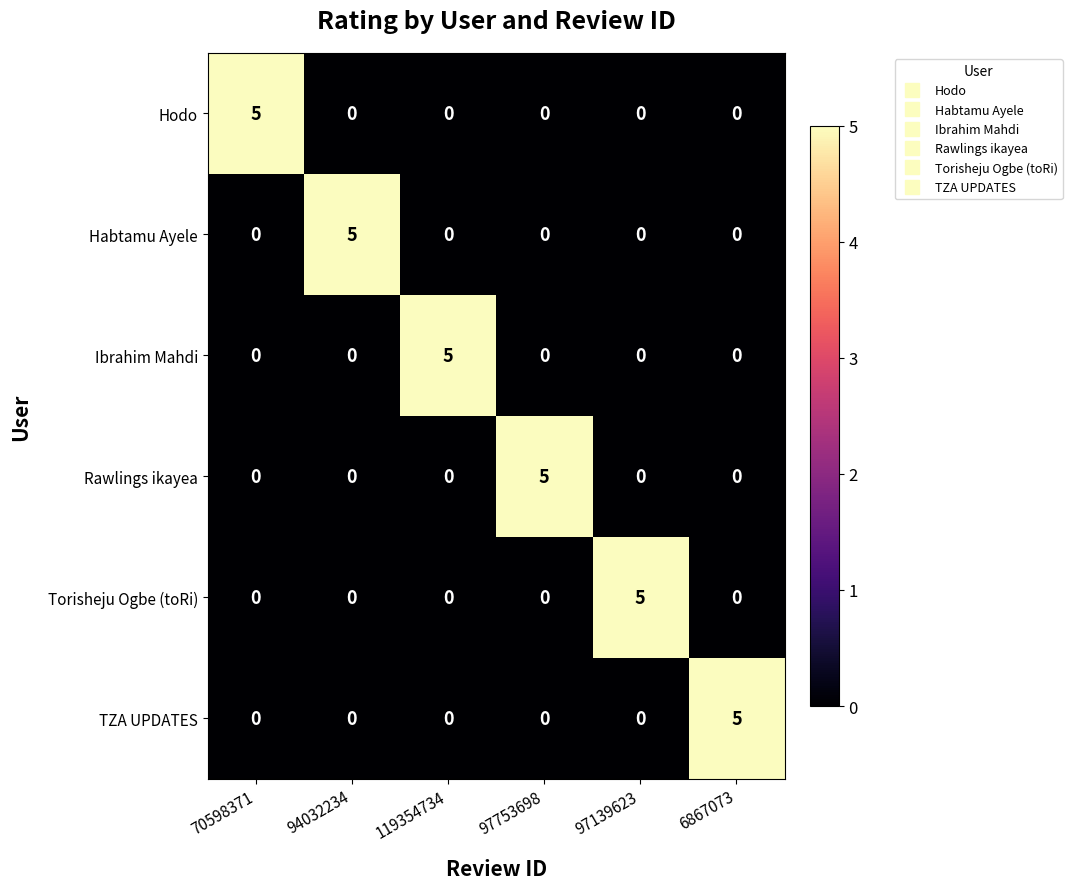

What is the difference between the maximum and minimum values in the Torisheju Ogbe (toRi) series?

5